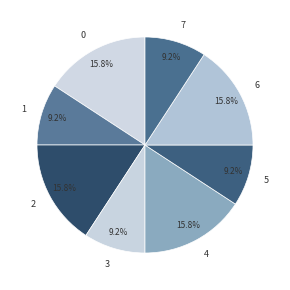

Is there a majority slice in this chart?

No